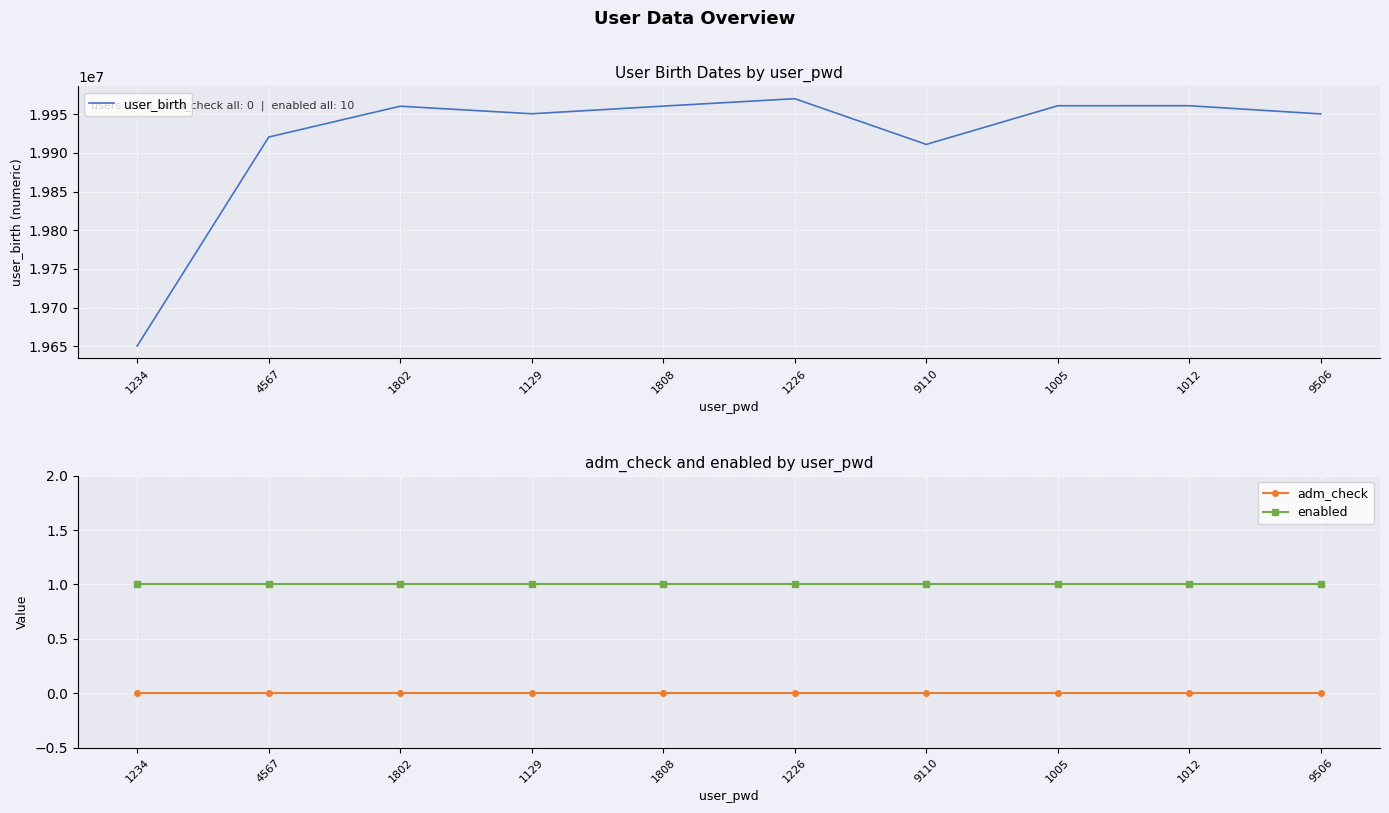

Between 9110 and 9506, which series saw the biggest shift?

user_birth